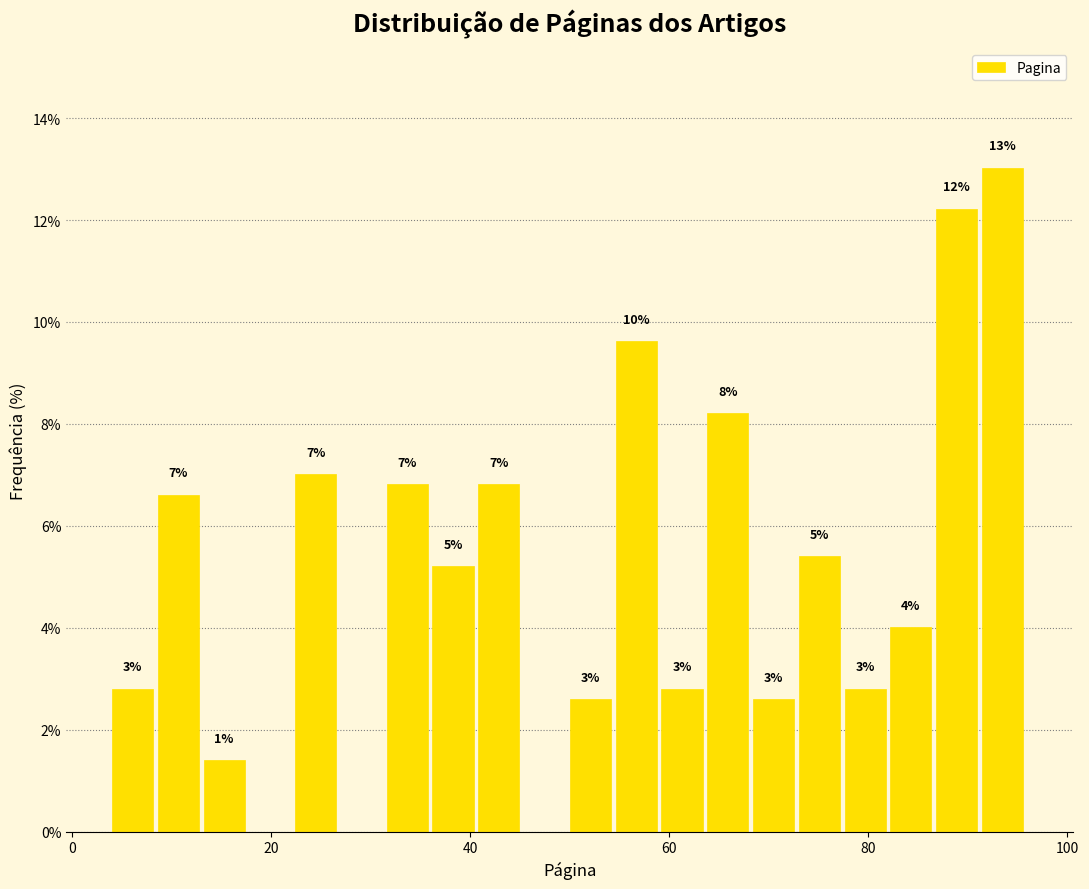

Read against the x-axis, roughly where is the centre of the tallest bar?

94